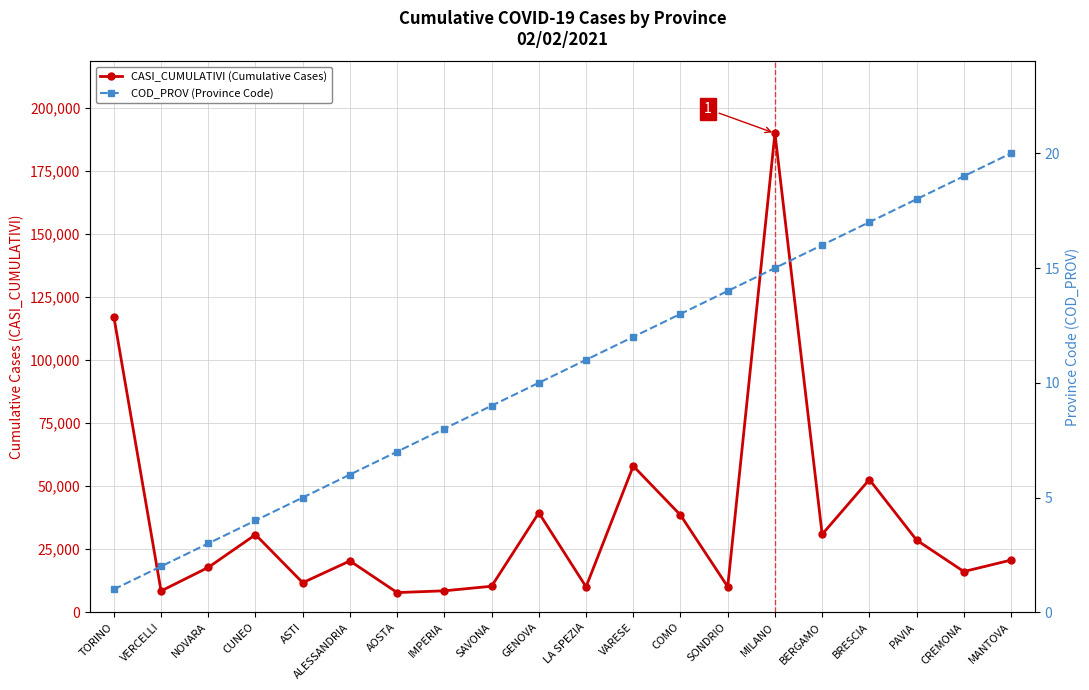

What is the label of the 6th point from the left?

ALESSANDRIA